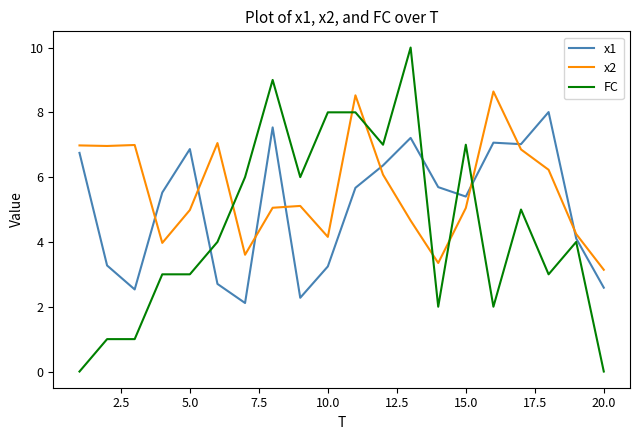

List the series in order of their overall mean, lowest first.

FC, x1, x2